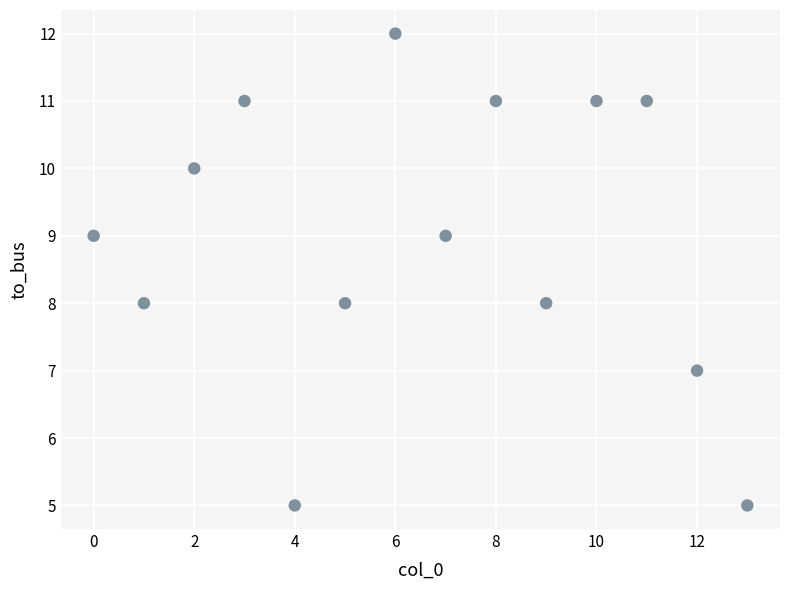

What is the range of Y values (max minus min)?

7